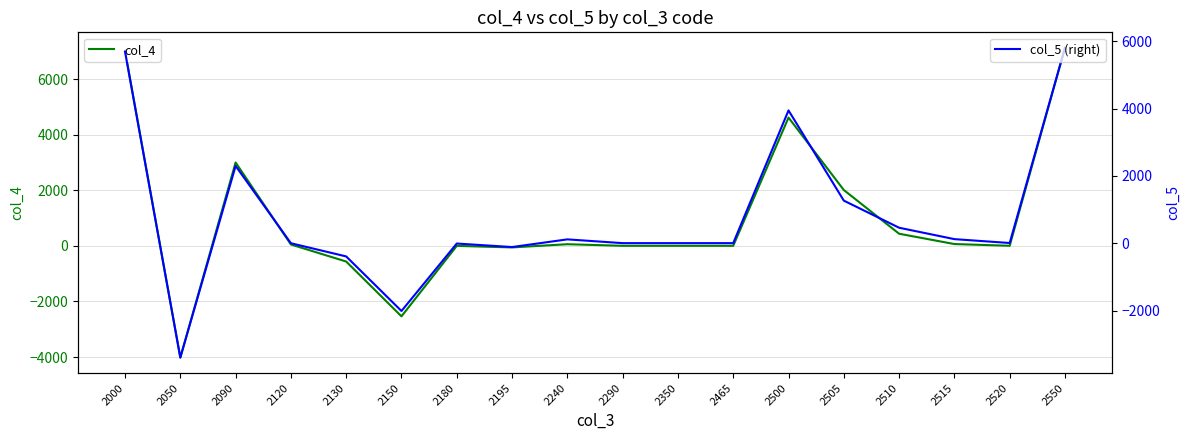

True or false: col_4 and col_5 (right) intersect in this chart.

True